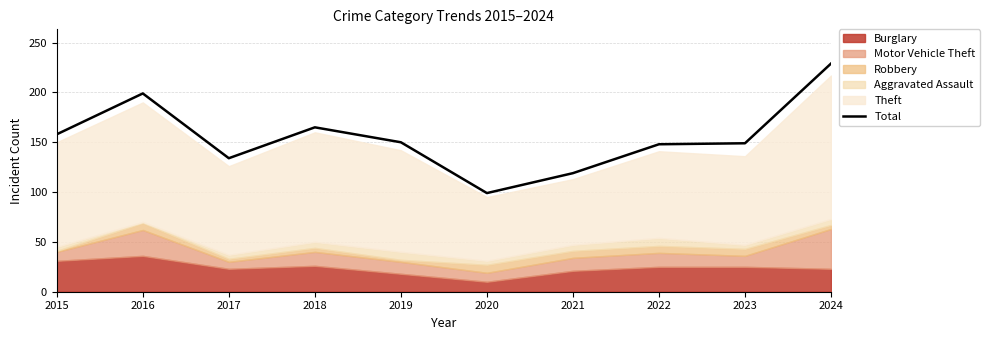

How many values exceed 150?

4